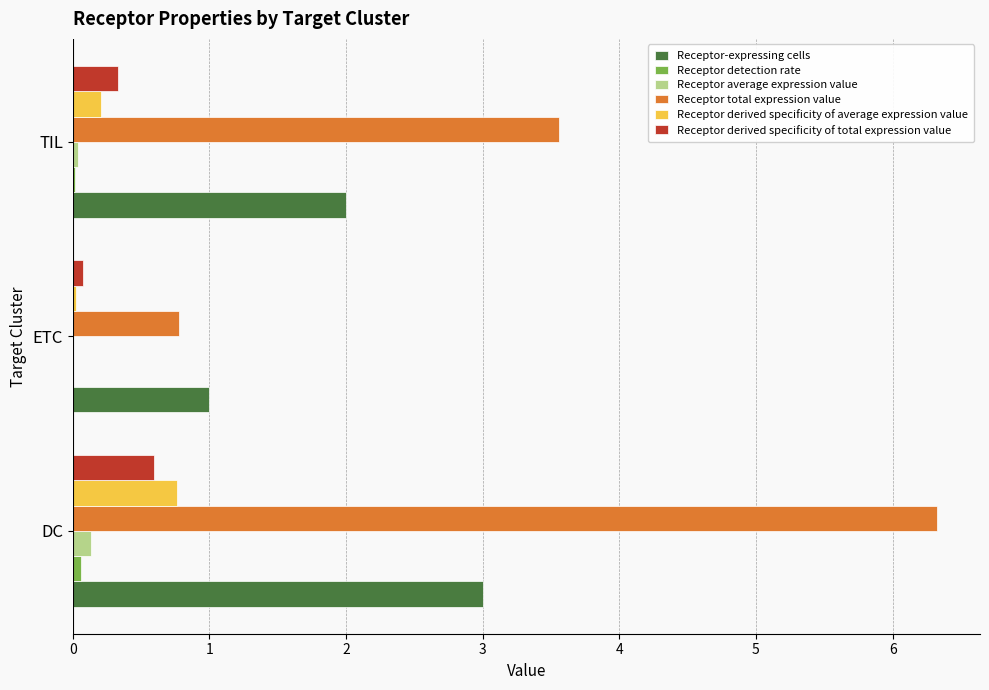

What is the maximum value for Receptor total expression value?

6.3